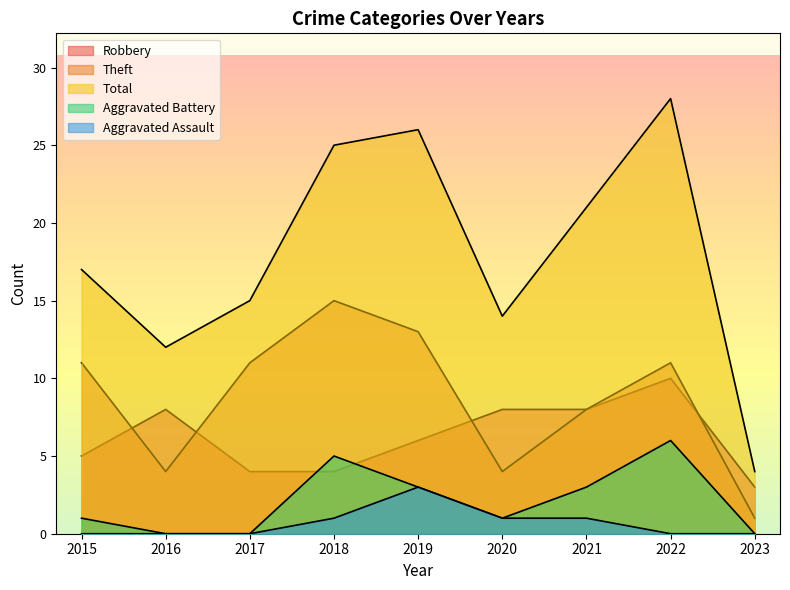

Reading left to right, list all the values displayed in this chart.

Robbery: 2015=5	2016=8	2017=4	2018=4	2019=6	2020=8	2021=8	2022=10	2023=3
Theft: 2015=11	2016=4	2017=11	2018=15	2019=13	2020=4	2021=8	2022=11	2023=1
Total: 2015=17	2016=12	2017=15	2018=25	2019=26	2020=14	2021=21	2022=28	2023=4
Aggravated Battery: 2015=1	2016=0	2017=0	2018=5	2019=3	2020=1	2021=3	2022=6	2023=0
Aggravated Assault: 2015=0	2016=0	2017=0	2018=1	2019=3	2020=1	2021=1	2022=0	2023=0